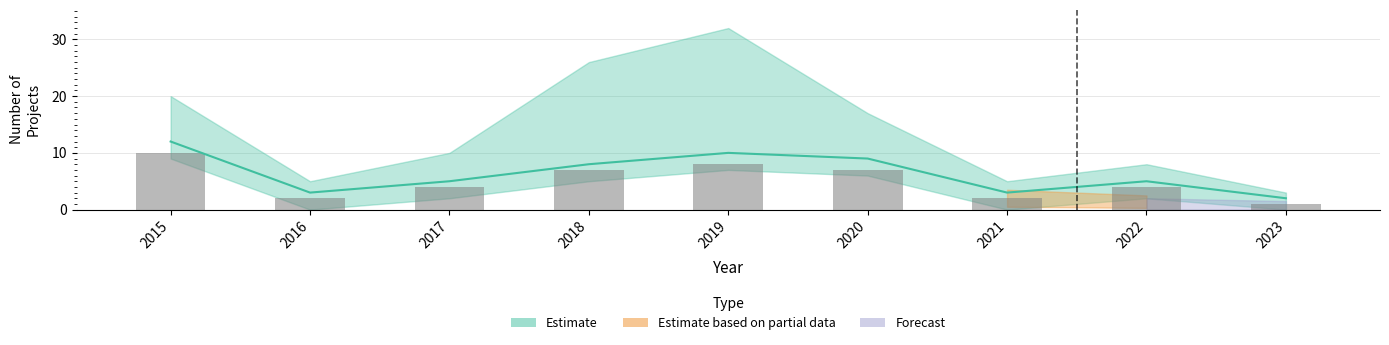

What is the ratio of the value at 2017 to the value at 2021?

2.0